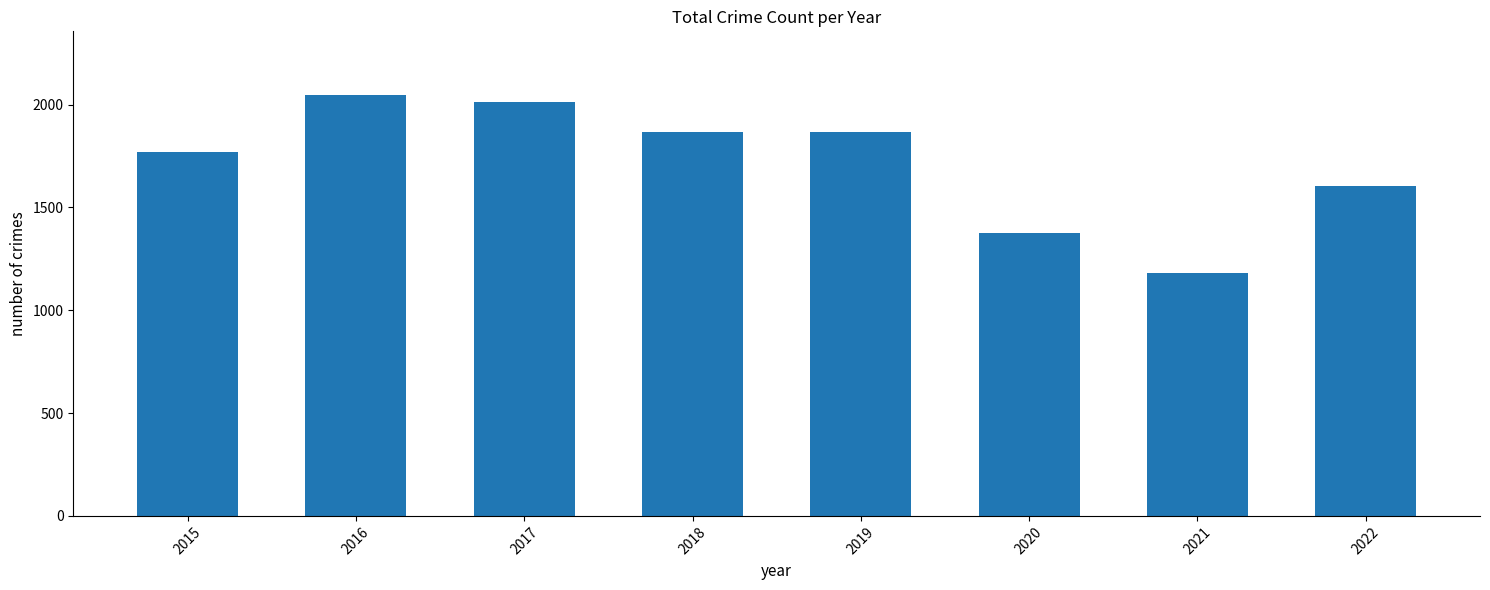

What is the difference between the values at 2021 and 2018?

683